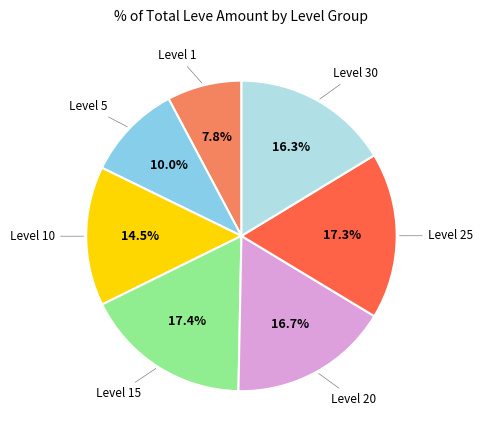

To the nearest percent, what is the average slice percentage?

14%